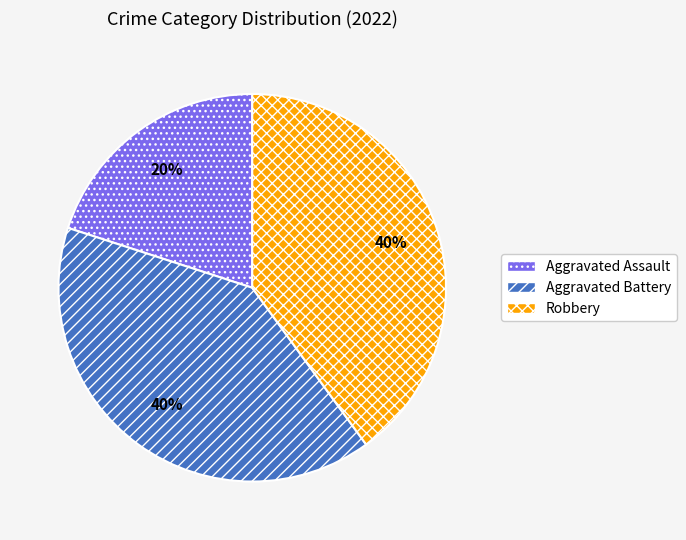

Combined, do Robbery and Aggravated Assault account for over 50%?

Yes